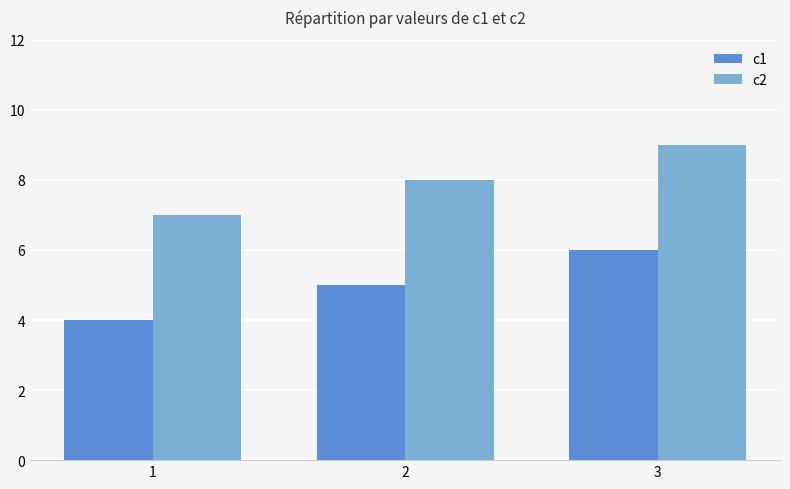

What value does the c2 series have at 1?

7